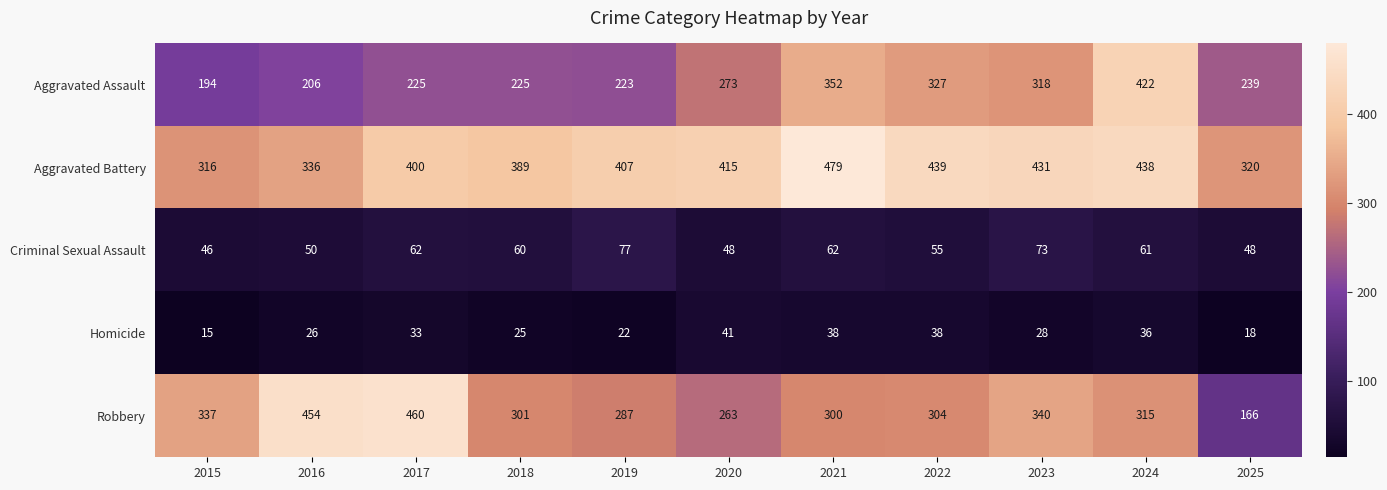

Count the number of categories in the chart.

11